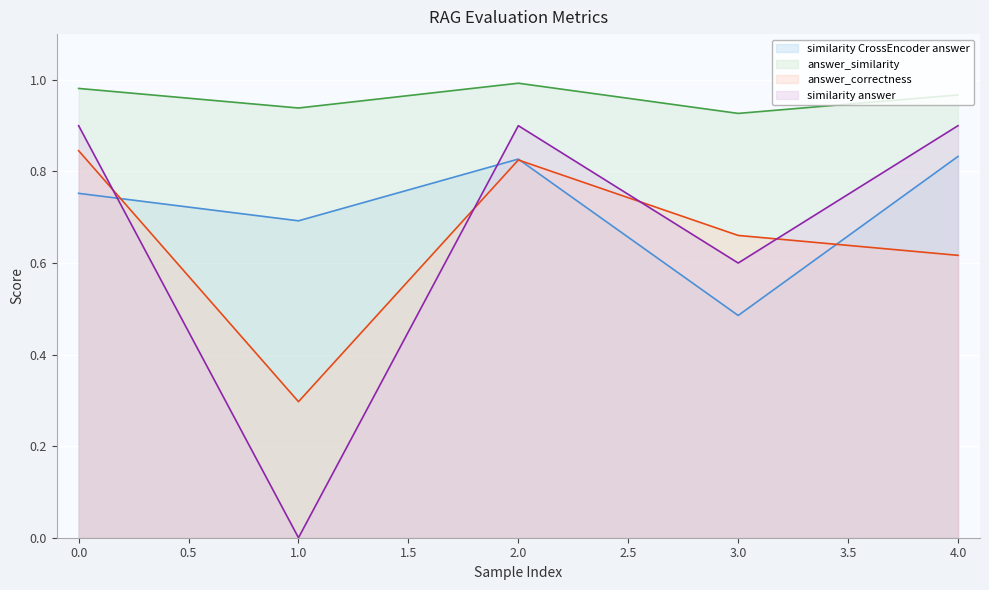

What is the difference between the maximum and second lowest values in the answer_similarity series?

0.1